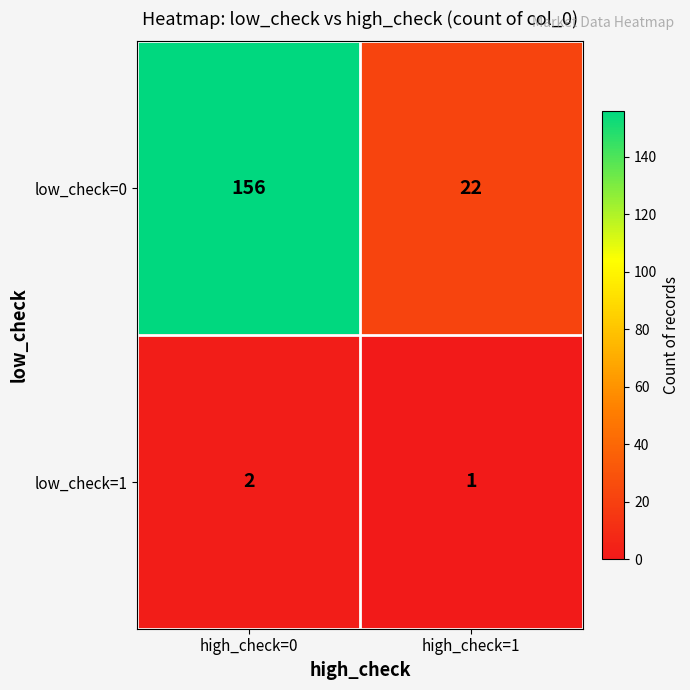

At which category is the sum across all series the highest?

high_check=0